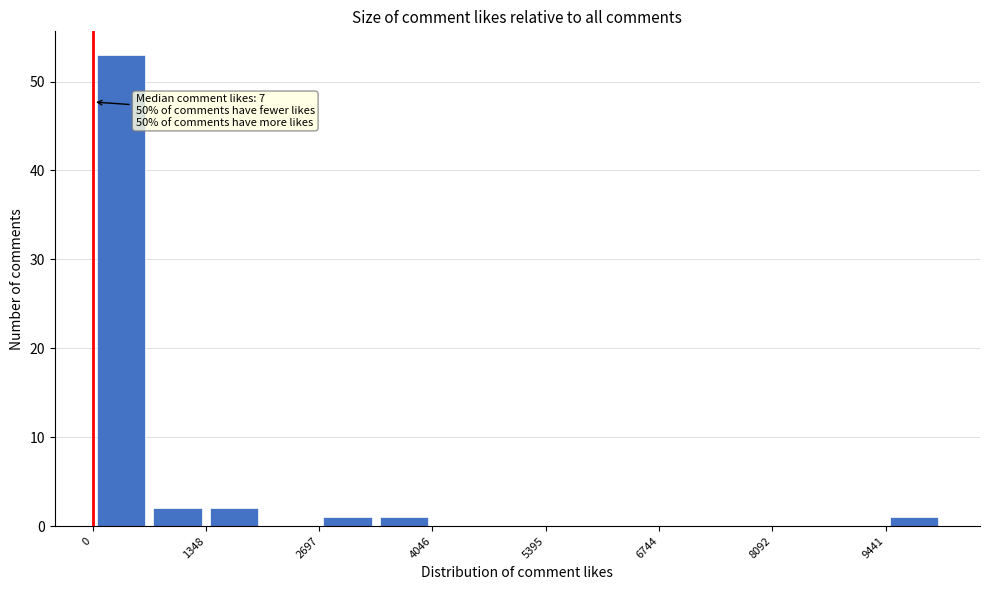

Around what value on the x-axis is the tallest bar? Give the approximate position of its centre, as read against the axis.

400